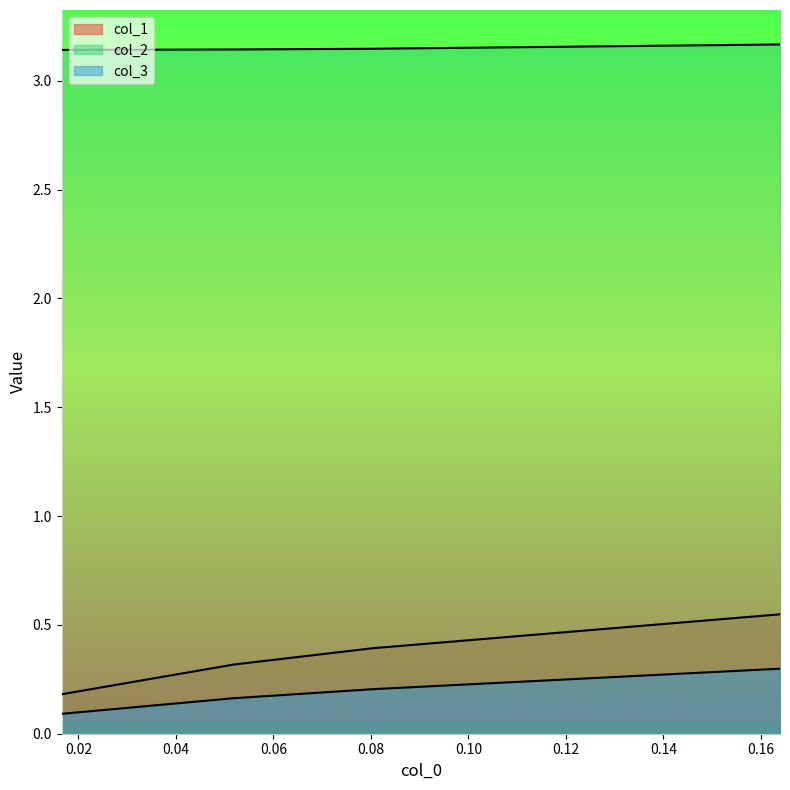

The col_3 series shows 0.3 at 0.051813471502590636. True or false?

False